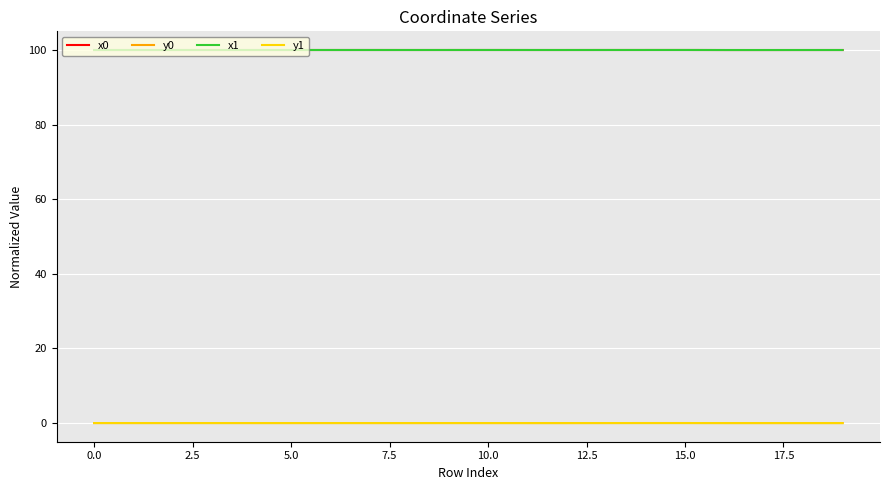

True or false: x1 and y1 cross at least once.

False